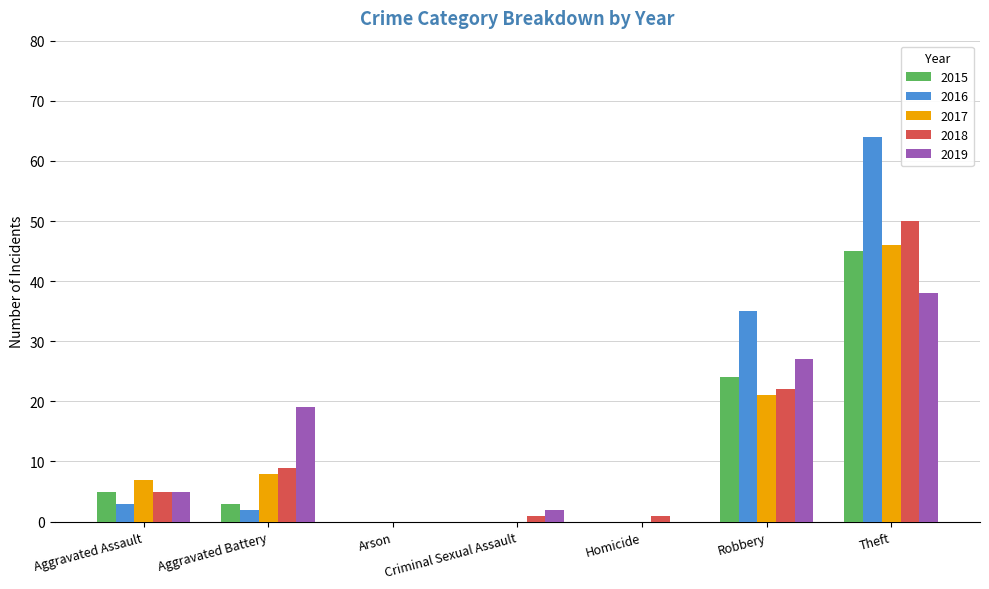

How many groups of bars are there?

7